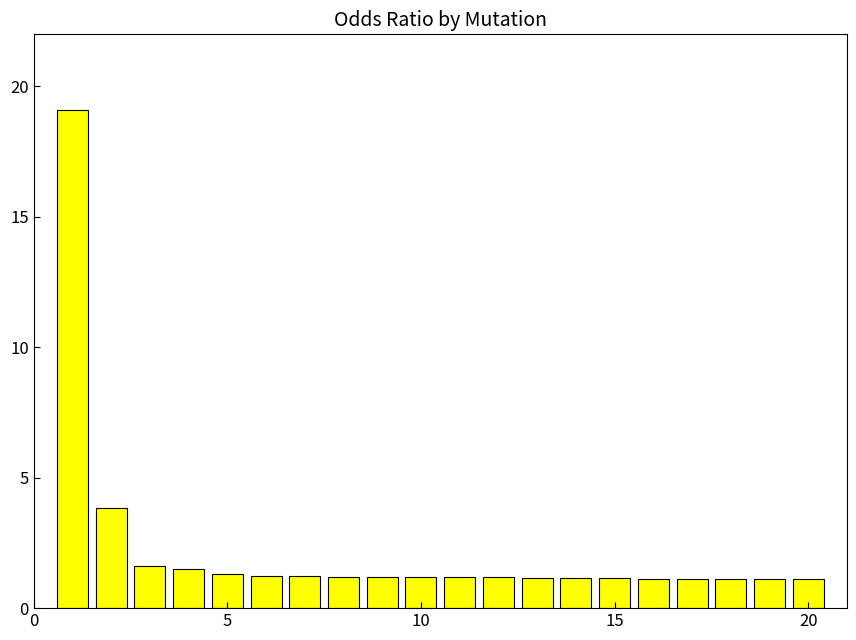

What is the difference between the maximum and minimum values?

18.0